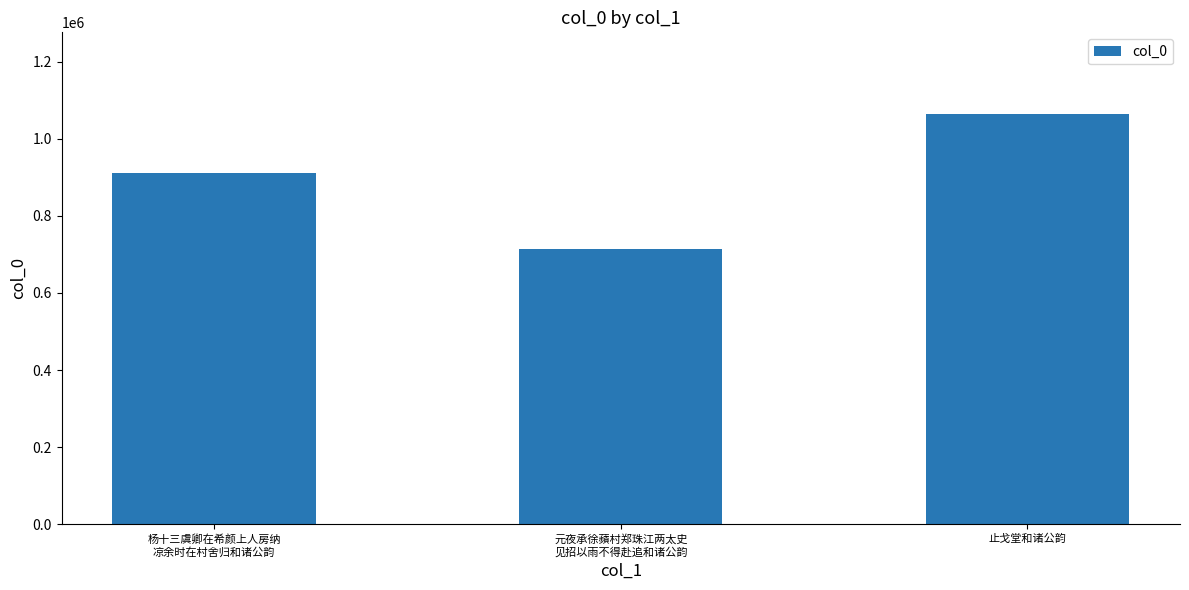

What is the difference between the maximum and minimum values?

350296